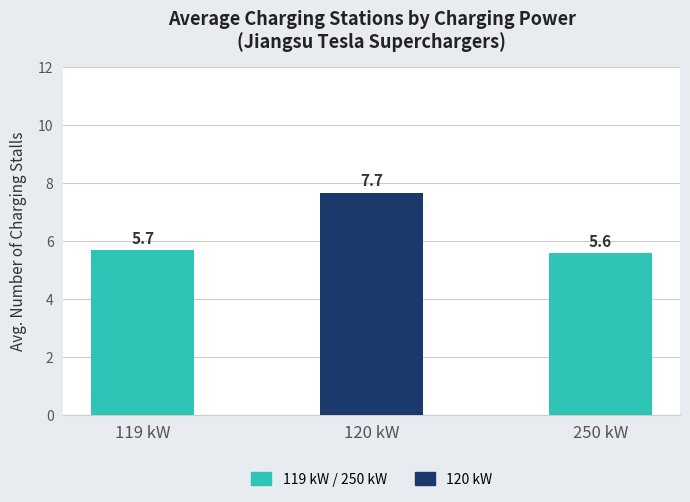

List the labels in order of value, largest first.

120 kW, 119 kW, 250 kW